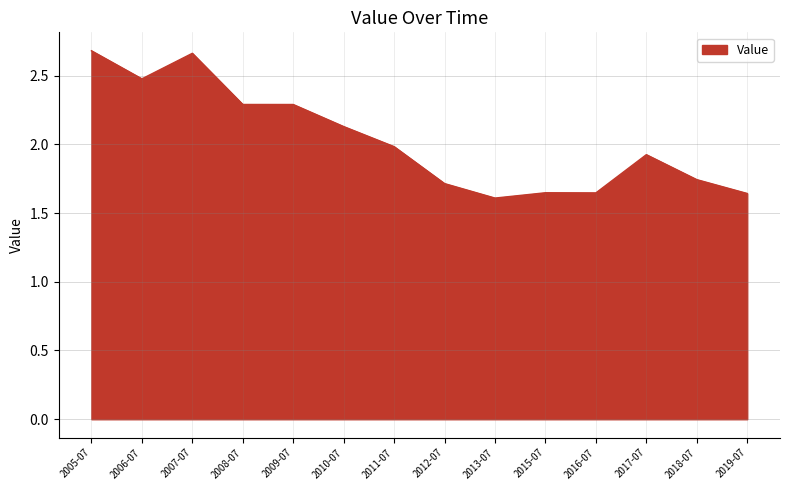

What position from the left is 2011-07?

7